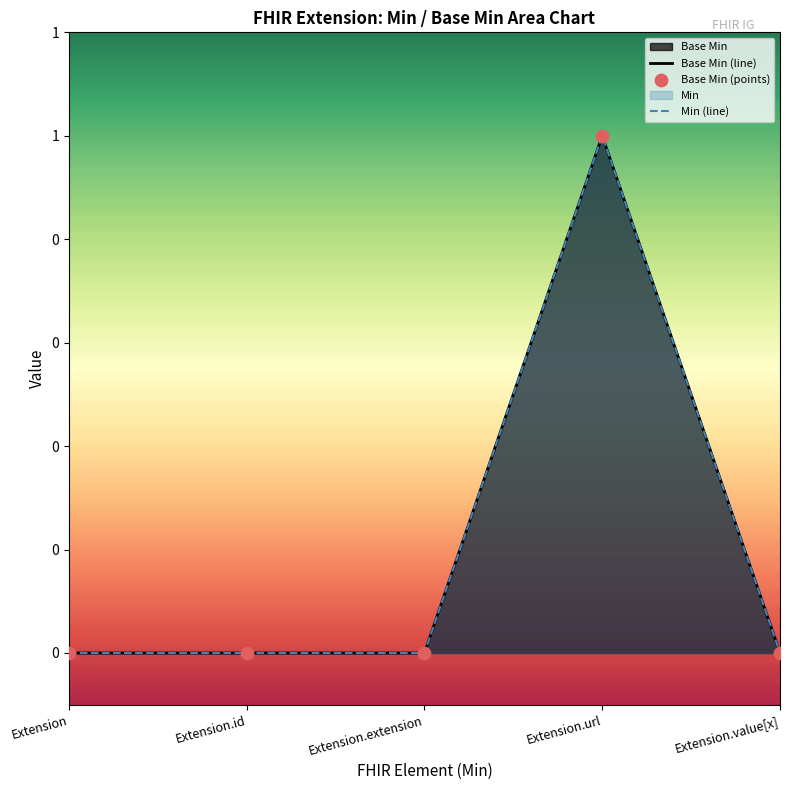

Which series reaches the minimum Y coordinate?

Base Min (line)